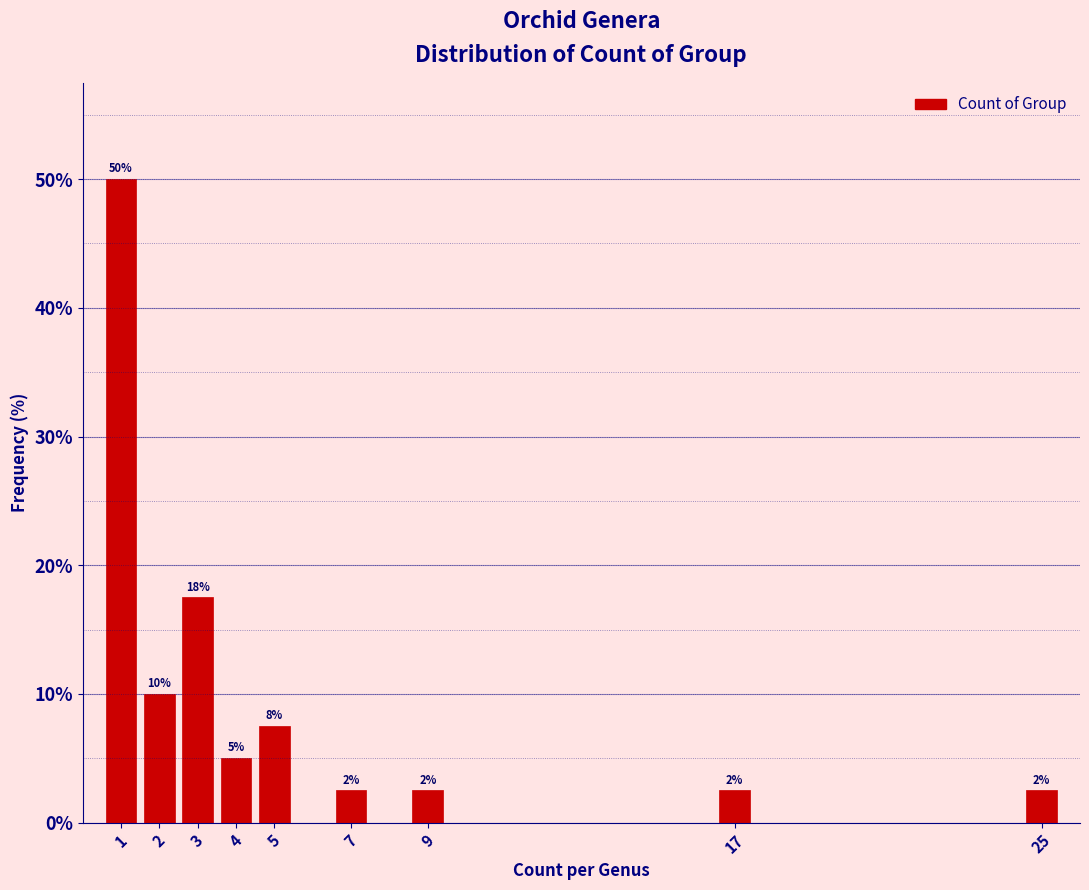

How many bars are there in total?

9